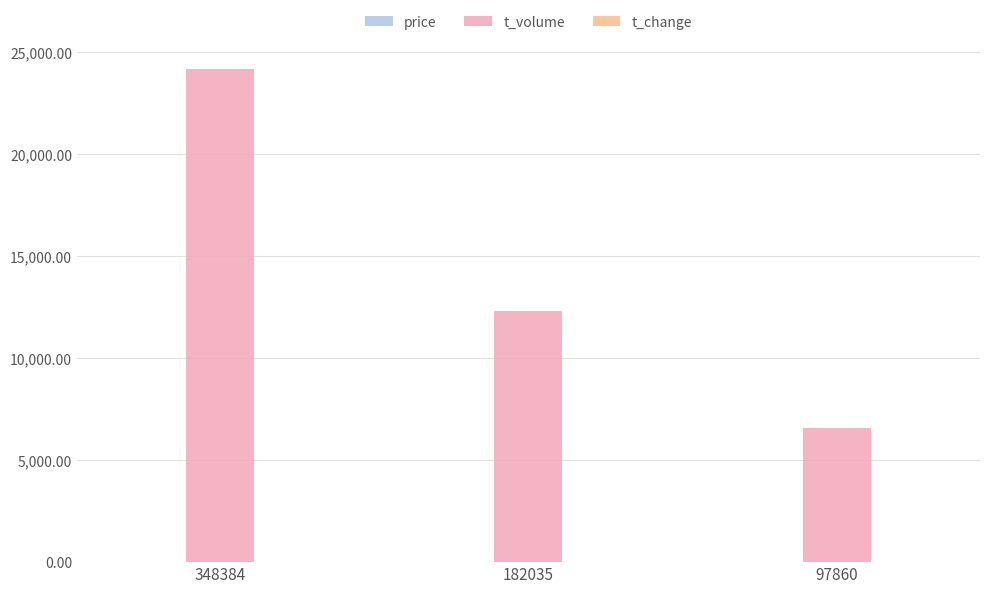

Between 348384 and 182035, which series saw the biggest shift?

t_volume